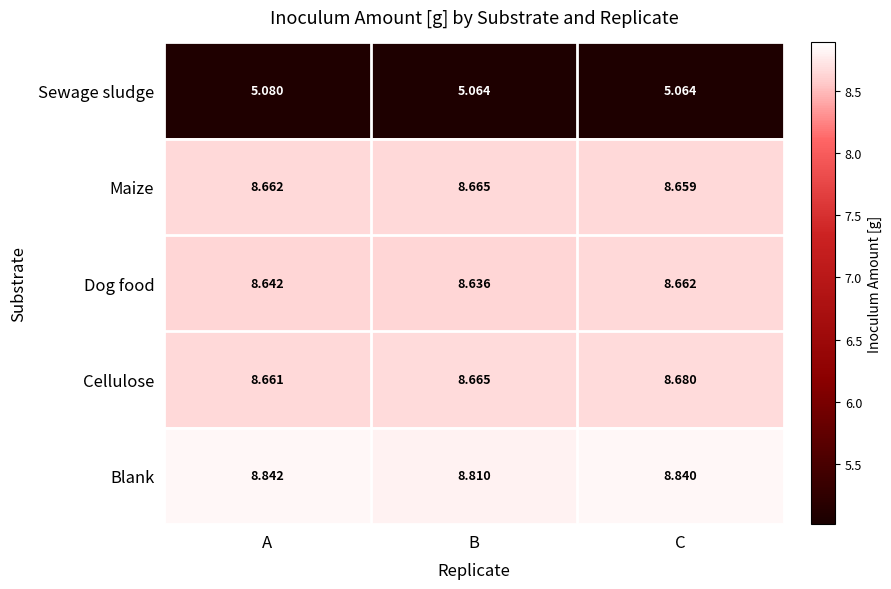

Which series has the largest total across all categories?

Blank